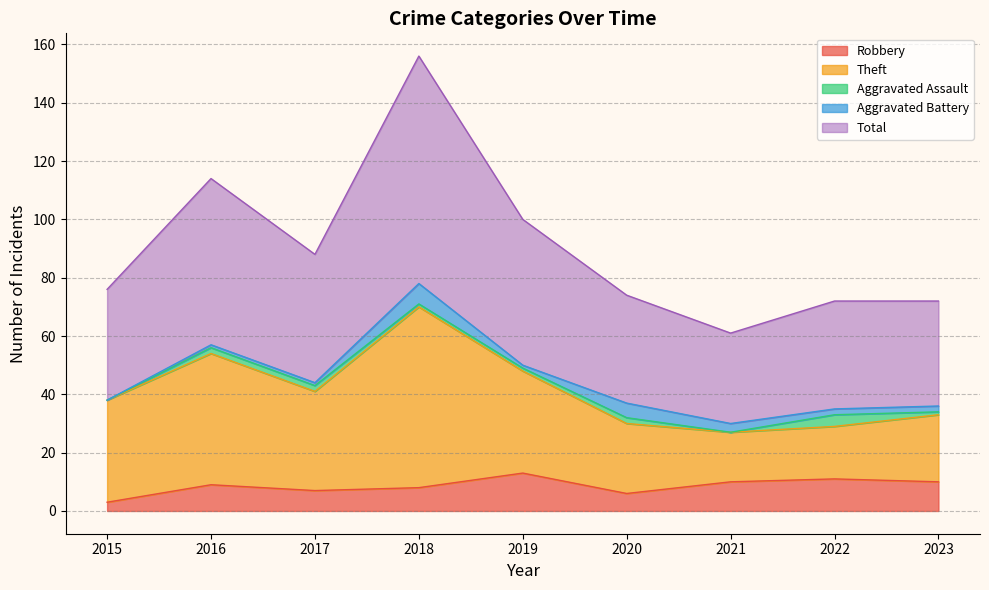

True or false: Robbery has a value of 10 at 2021.

True